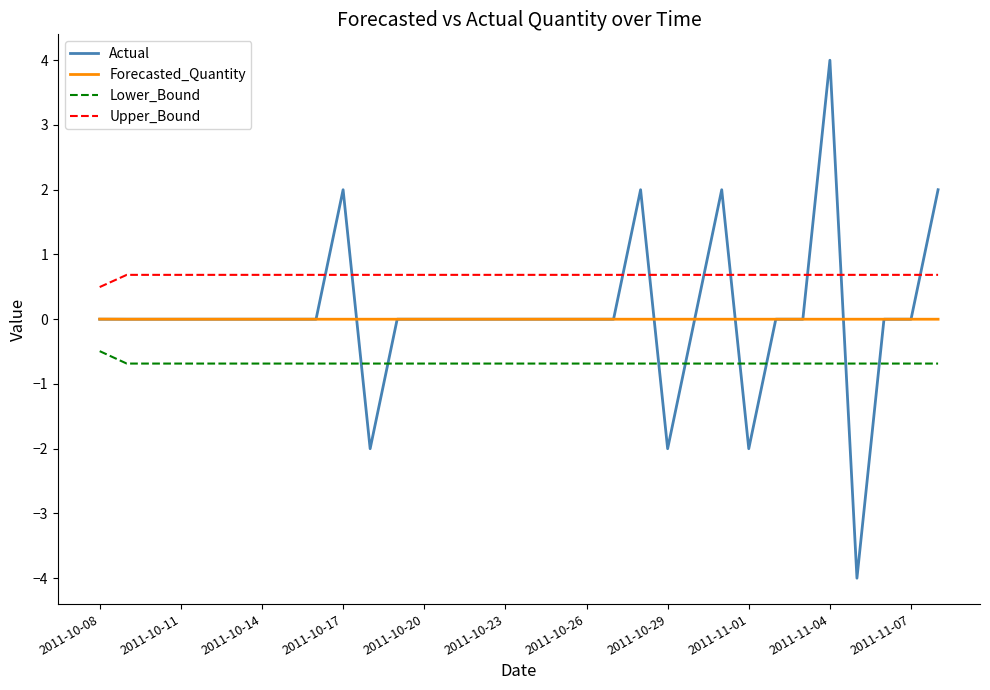

Which series has the largest range (max minus min)?

Actual